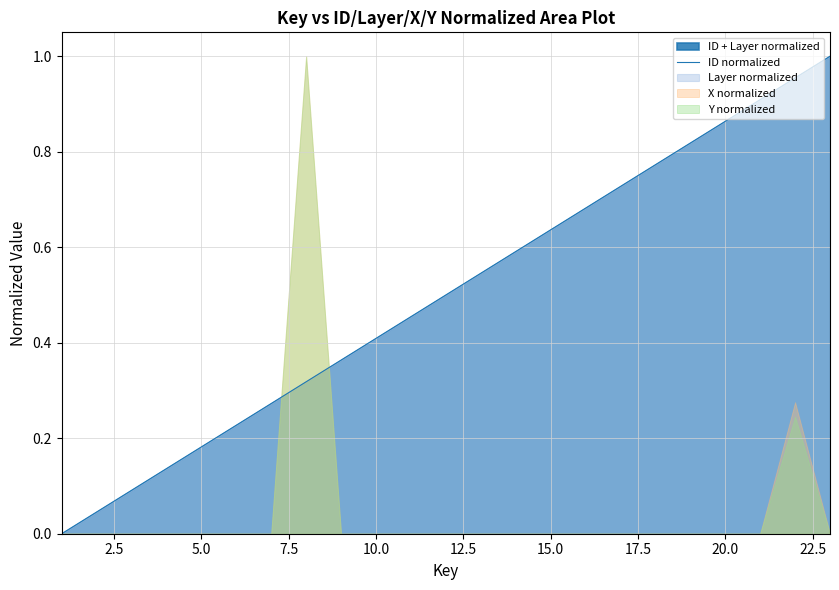

True or false: there are more than 0 points higher than both neighbors.

False